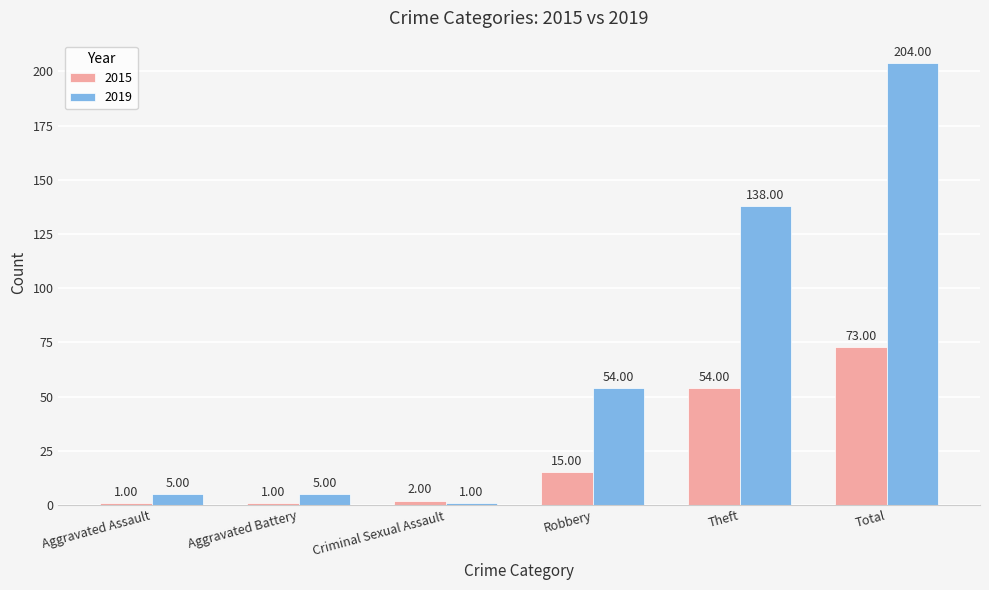

Which series has the largest range (max minus min)?

2019